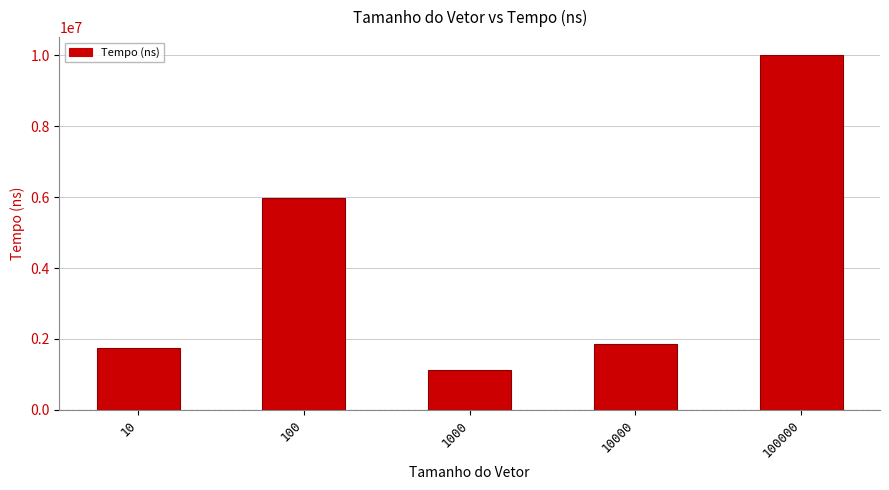

What is the sum of the values at 100000 and 10000?

11881300